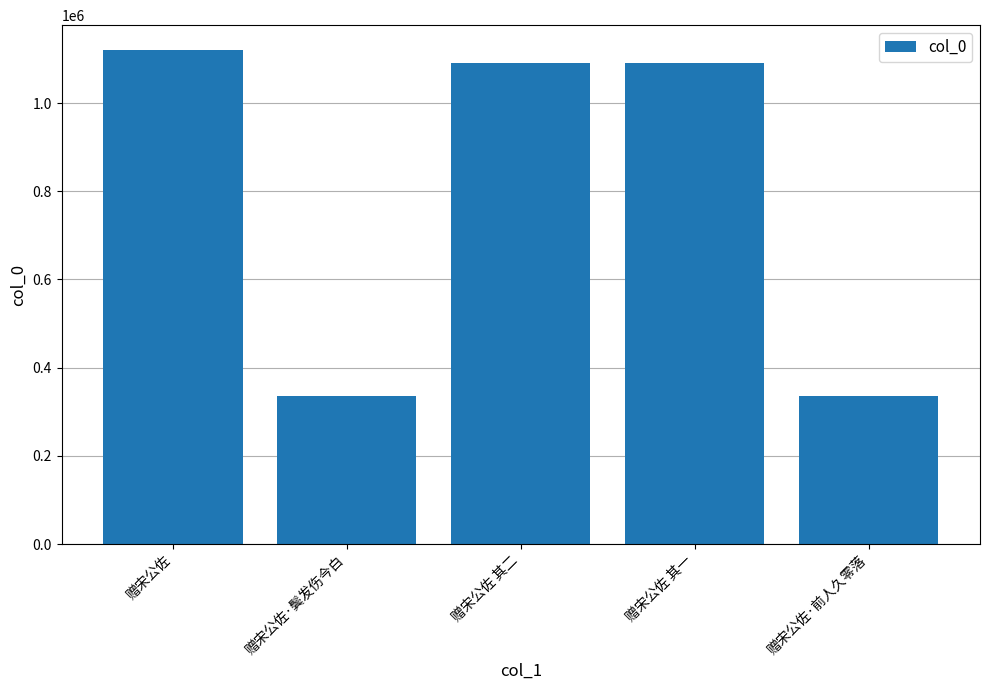

What is the difference between the maximum and minimum values?

784629